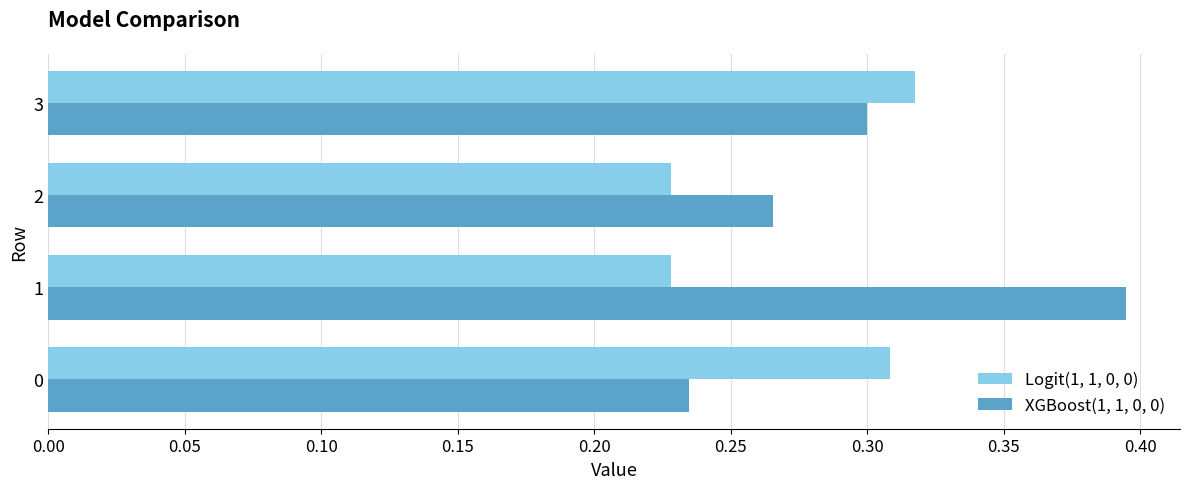

What is the sum of all Logit(1, 1, 0, 0) values?

1.1